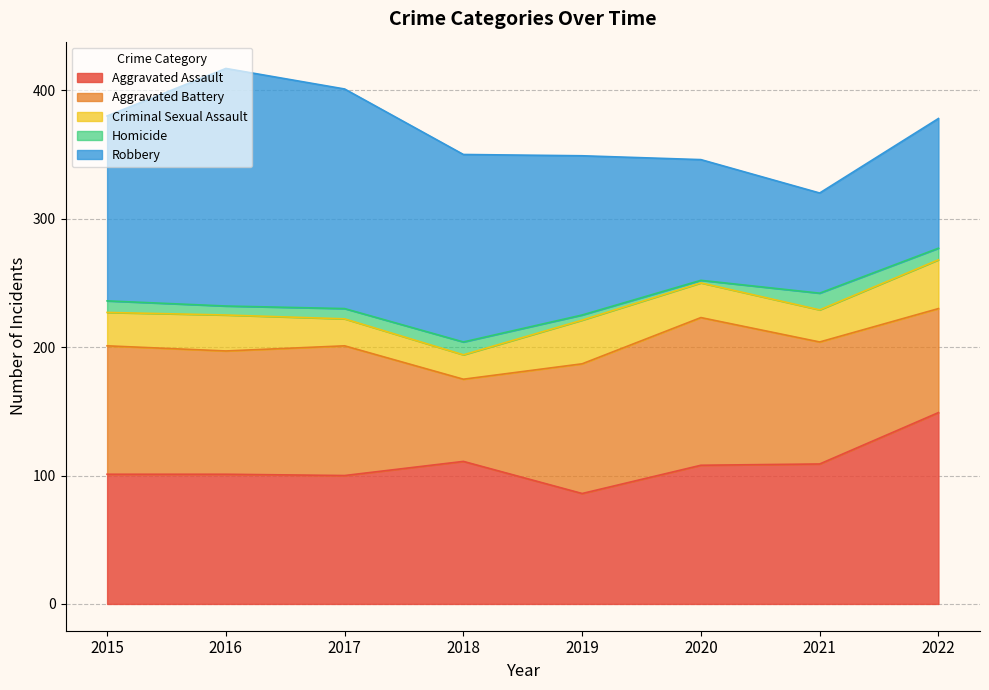

In Robbery, how many points are lower than both neighbors (excluding endpoints)?

1